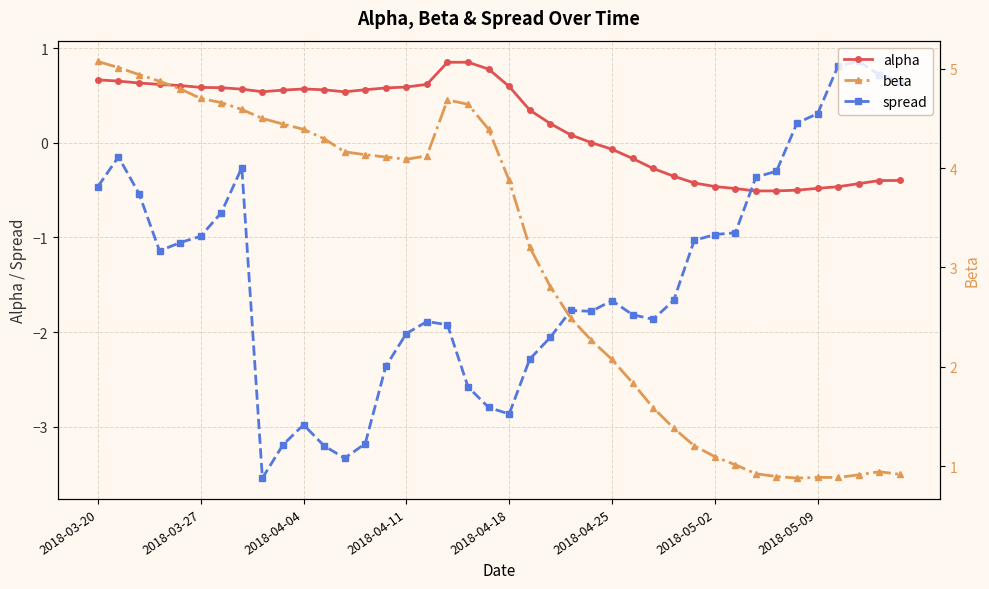

True or false: spread has a value of -0.1 at 2018-03-27.

False